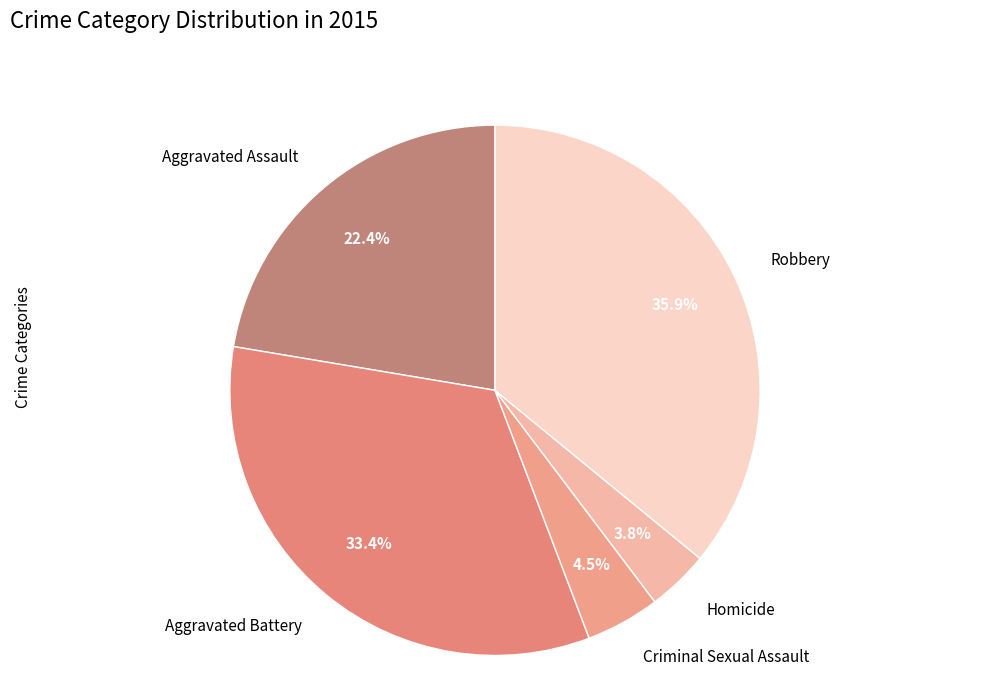

Is it true that Aggravated Assault is 11% of the pie?

False